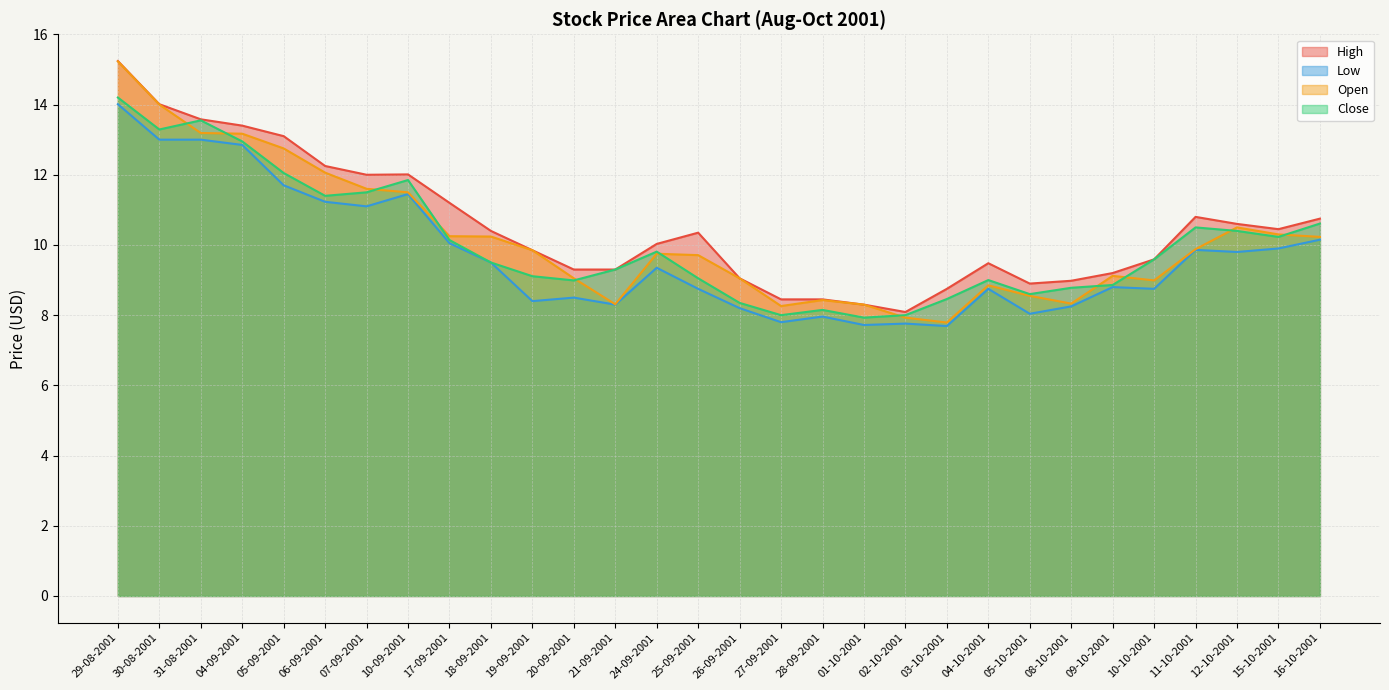

Rank the series by their maximum value, from highest to lowest.

High, Open, Close, Low